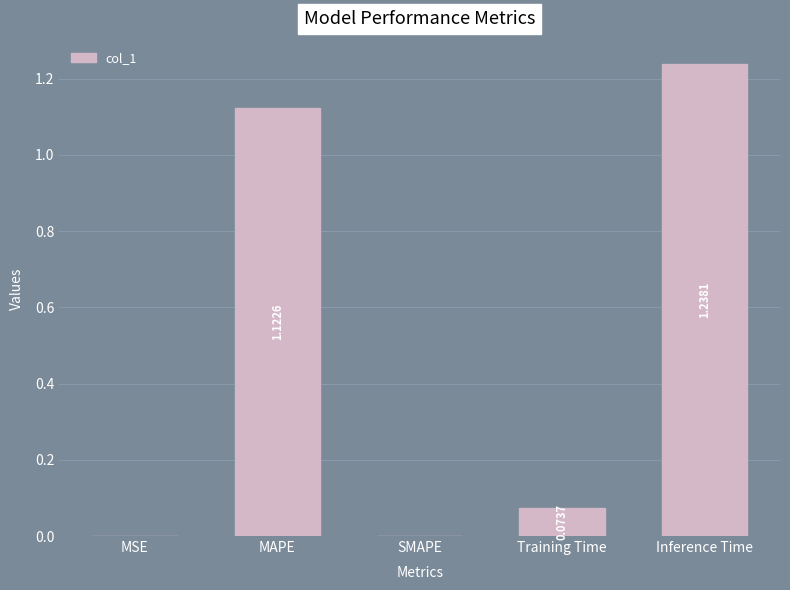

The value at SMAPE is 0.4. True or false?

False